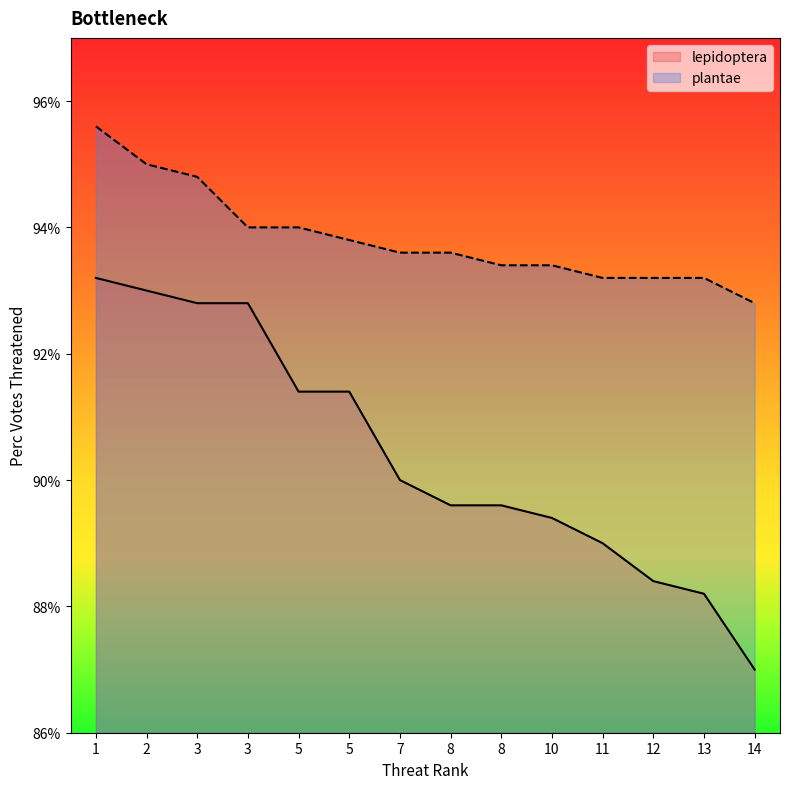

What are all the series names shown in the legend?

lepidoptera, plantae